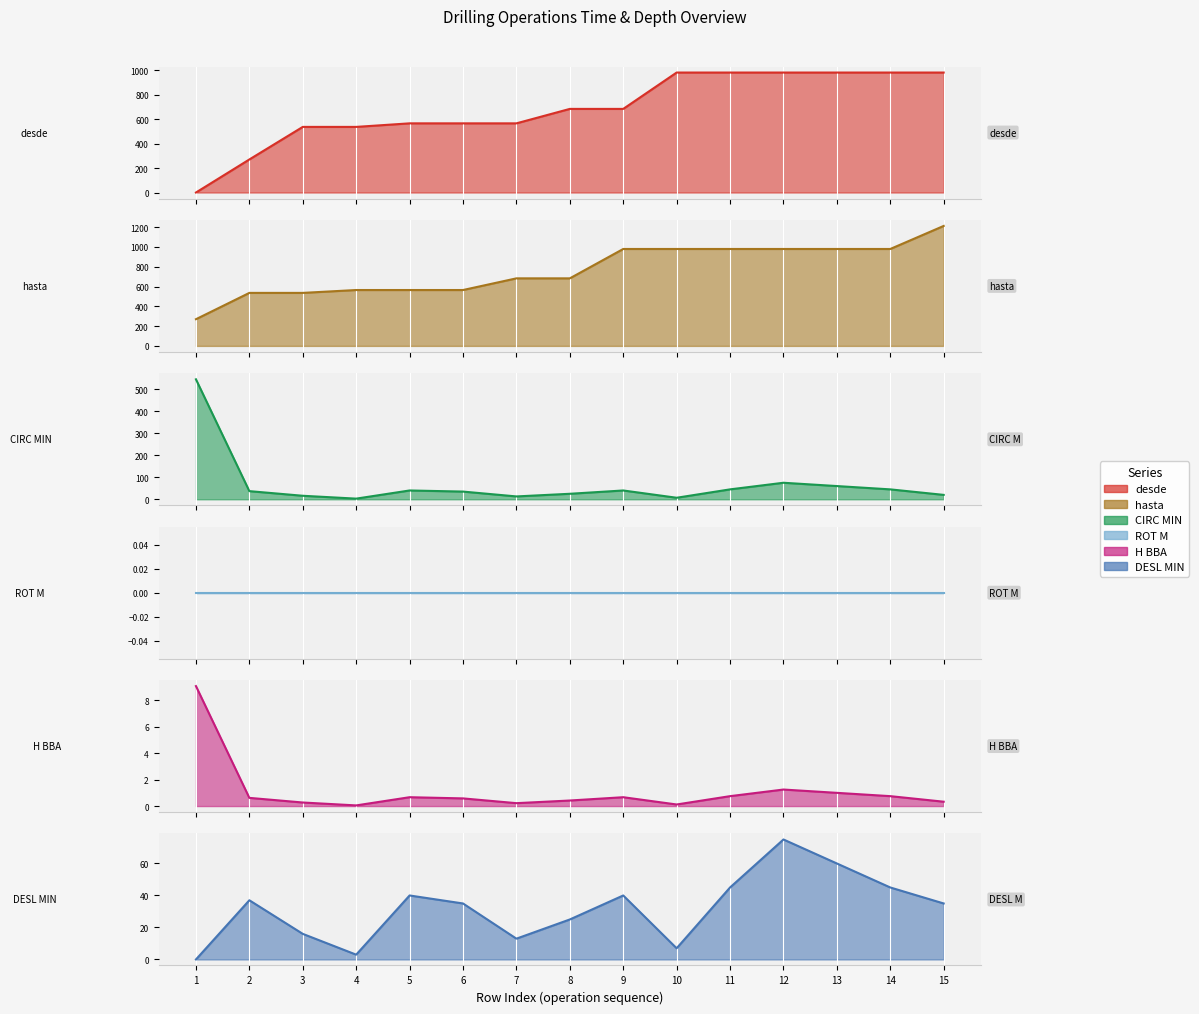

At which category does DESL MIN reach its first local valley?

4